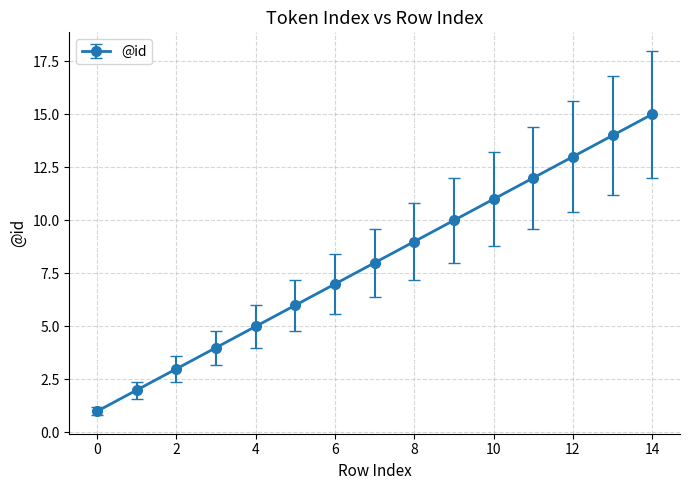

How many lines are shown in the chart?

1